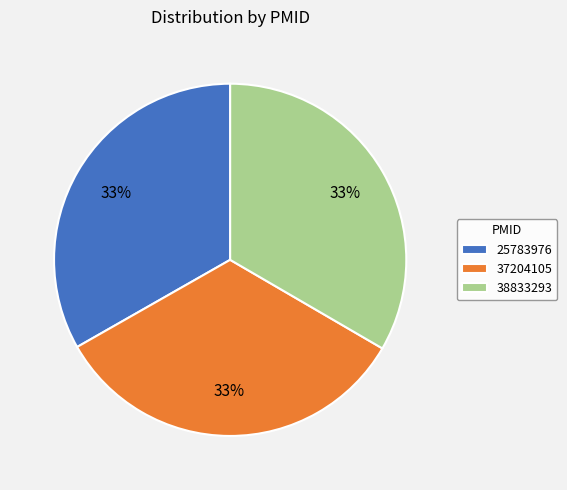

What is the ratio of the value at 38833293 to the value at 37204105?

1.0